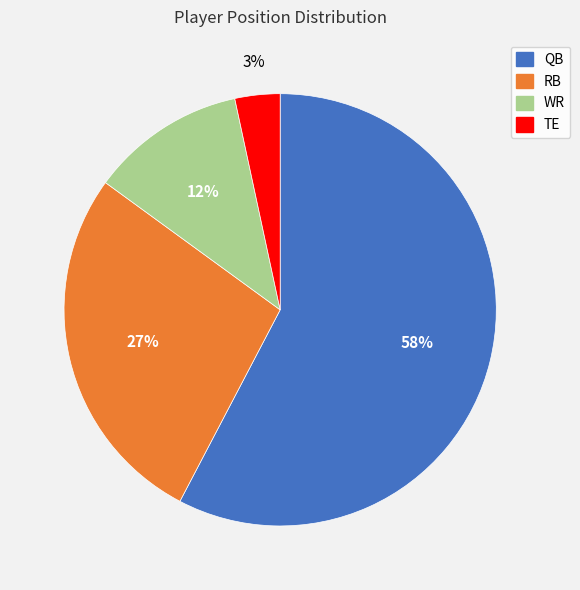

What percentage is the TE slice, to the nearest percent?

3%